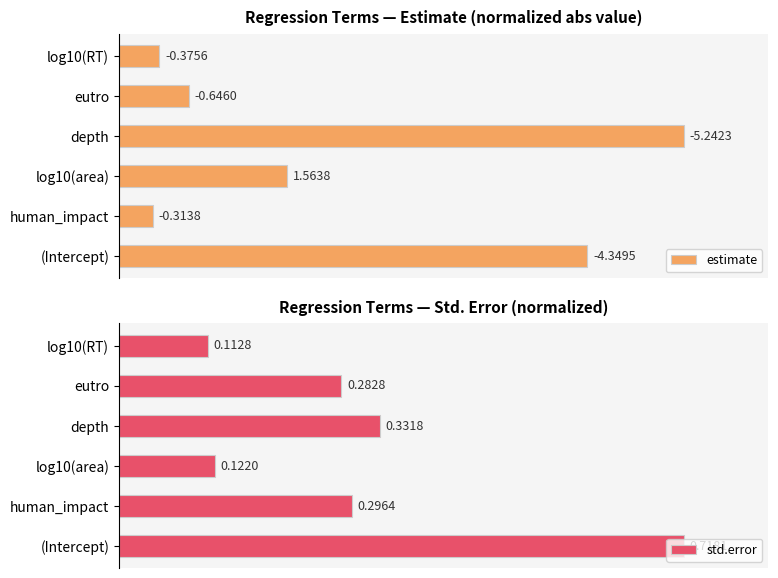

Rank the series at log10(area) from highest to lowest value.

estimate, std.error